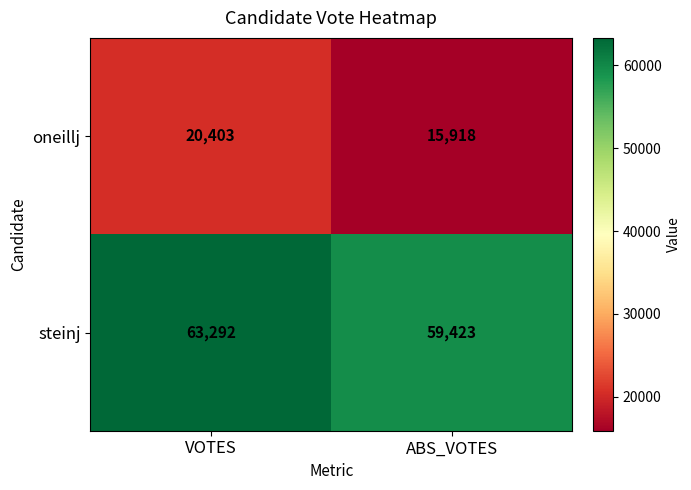

List the series in order of their overall mean, lowest first.

oneillj, steinj